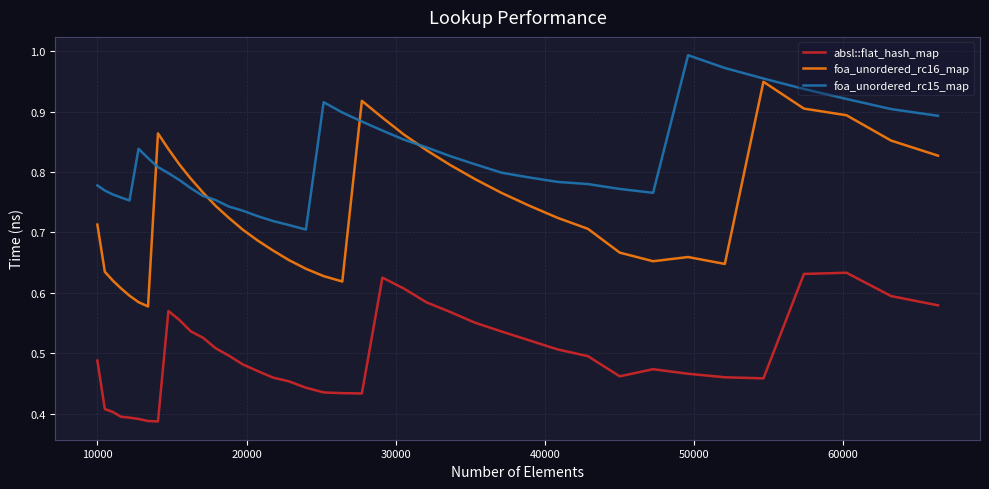

Which series has the widest spread of values?

foa_unordered_rc16_map